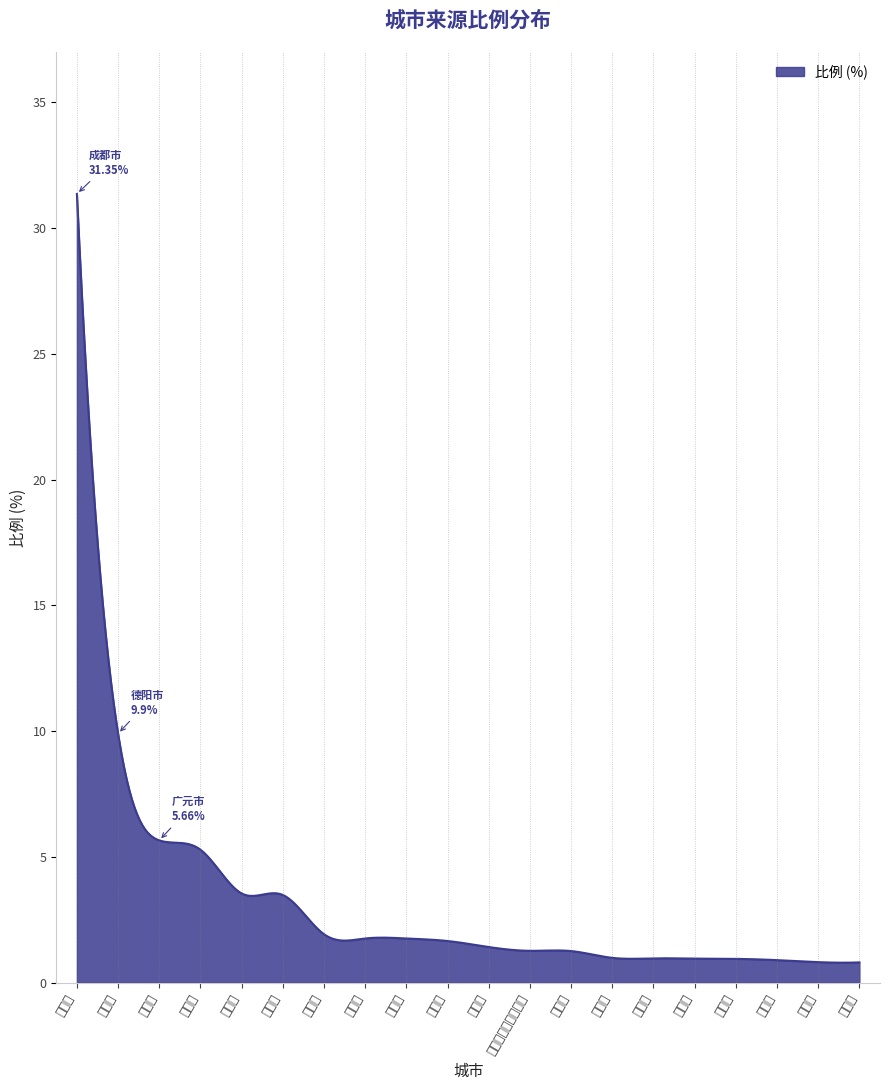

True or false: there are more than 1 points higher than both neighbors.

True